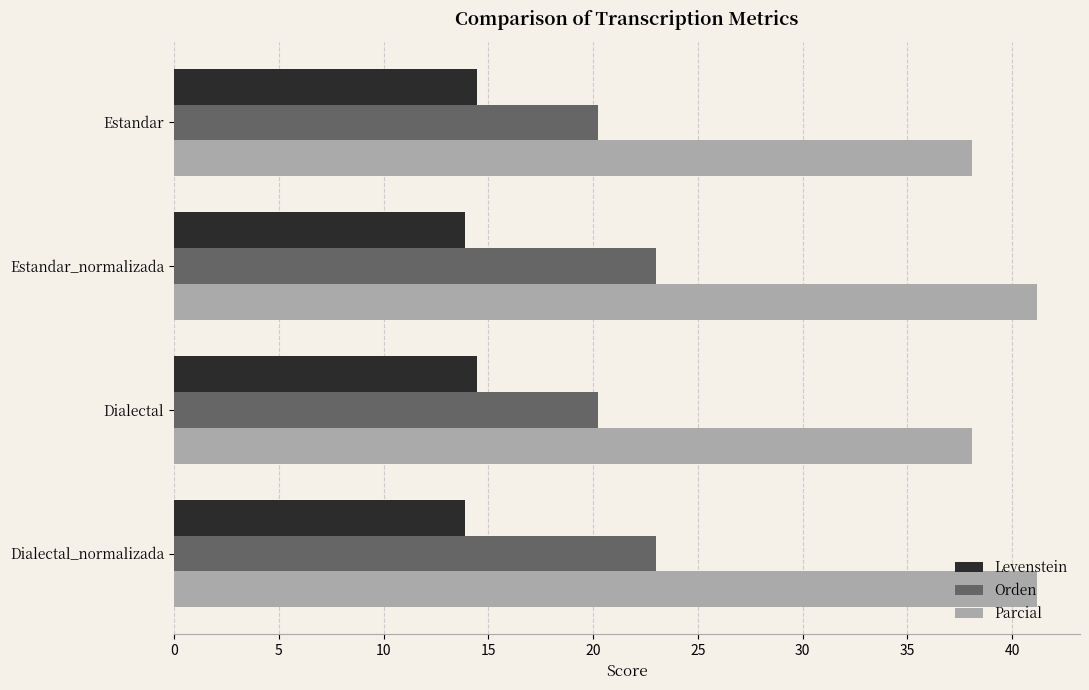

What is the smallest value displayed?

13.9